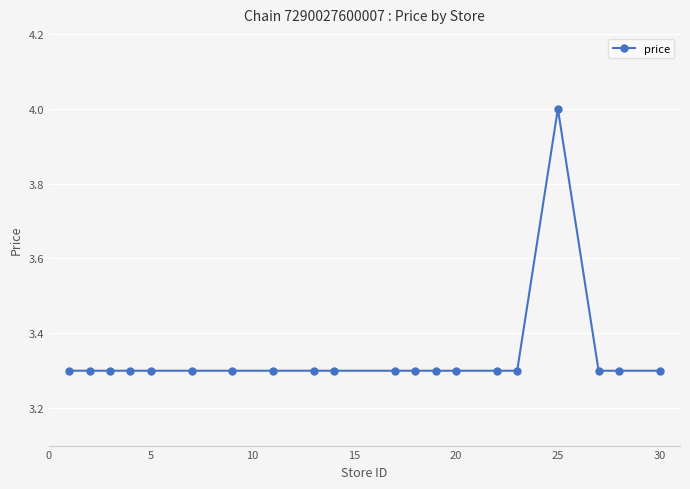

What is the value of the 14th point from the left?

3.3